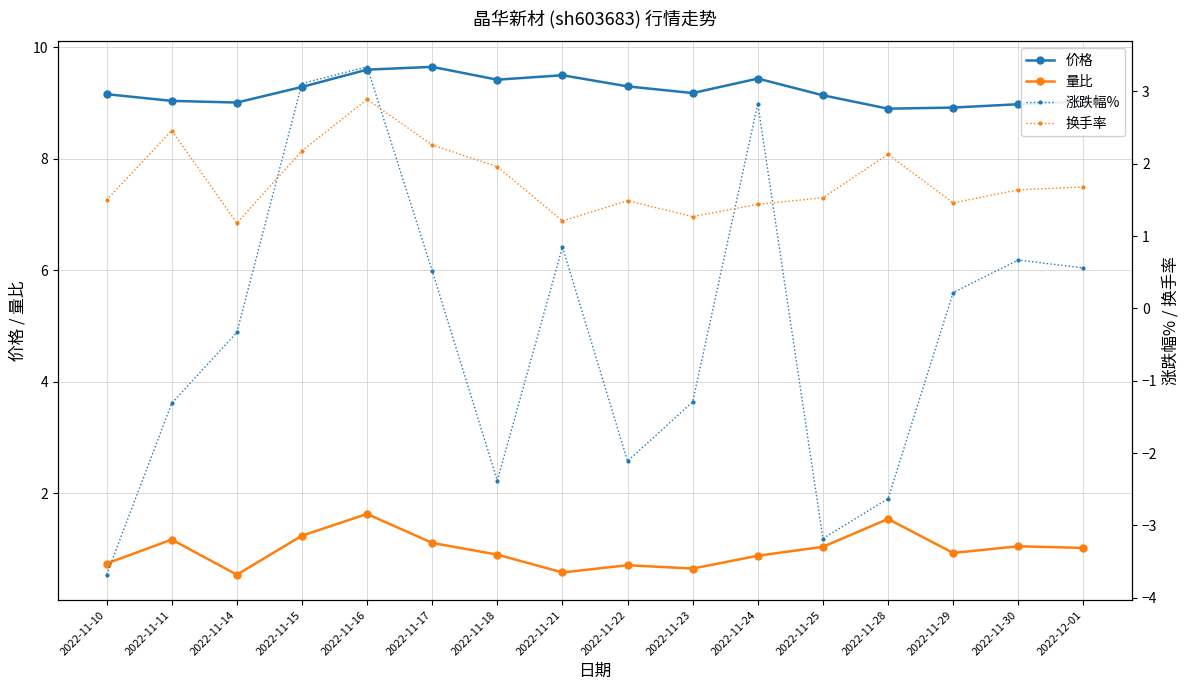

True or false: 价格 and 涨跌幅% cross at least once.

False